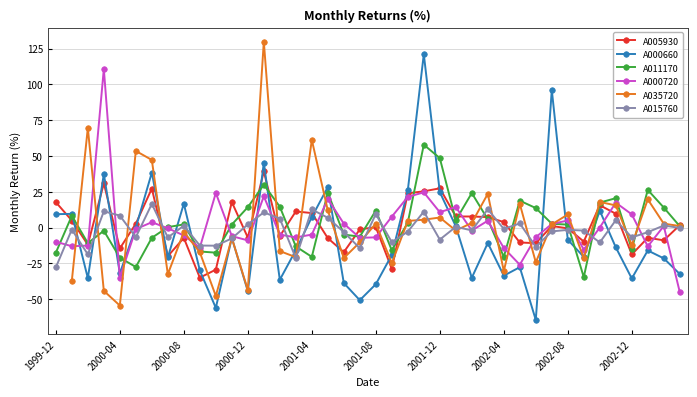

What is the maximum value for A005930?

39.2